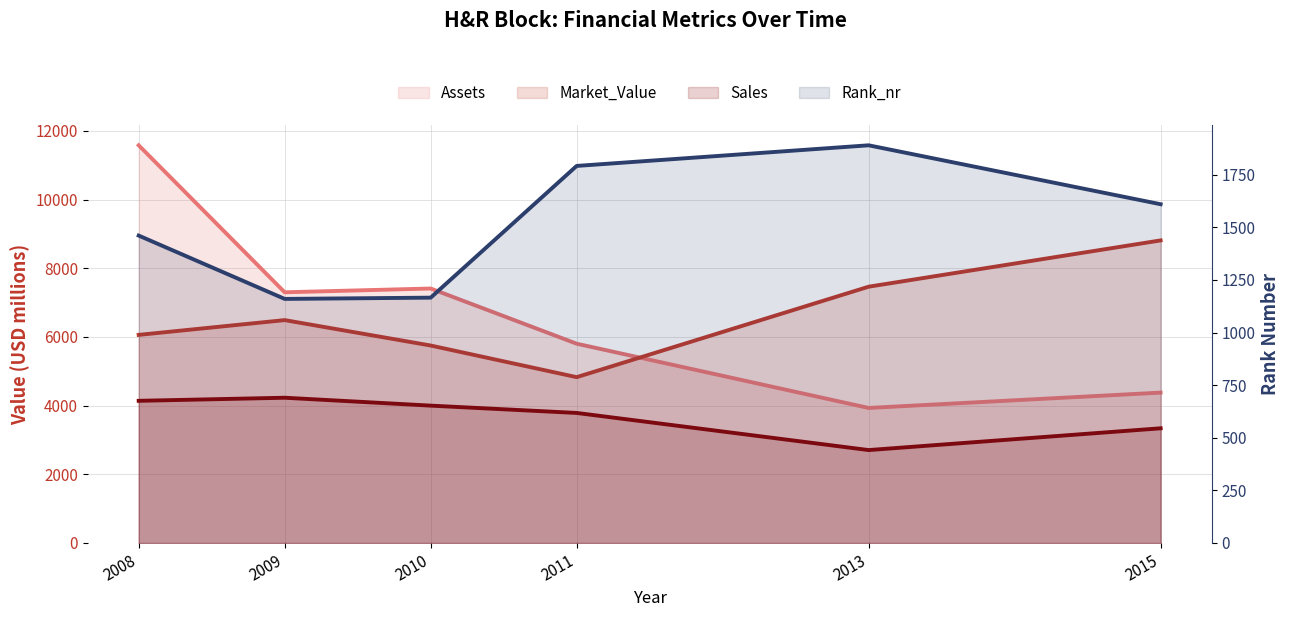

Does the chart have visible grid lines?

Yes